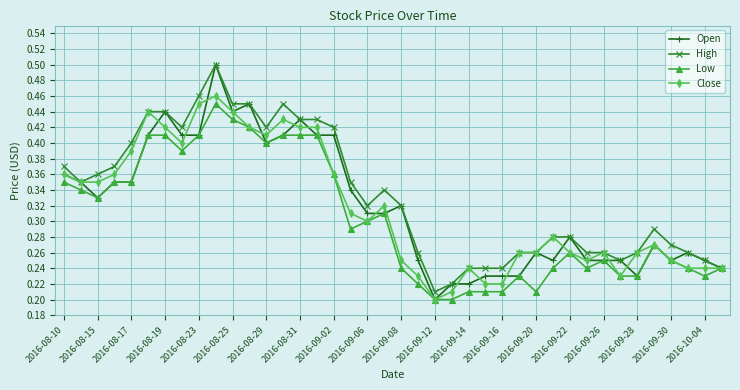

Which series has the widest spread of values?

Open